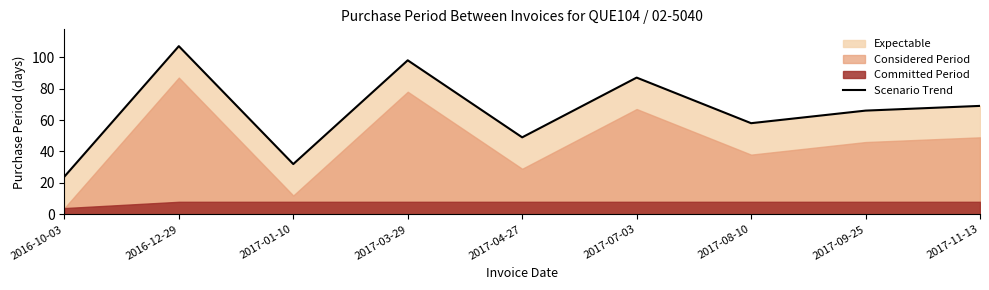

How many data points are above 66?

4